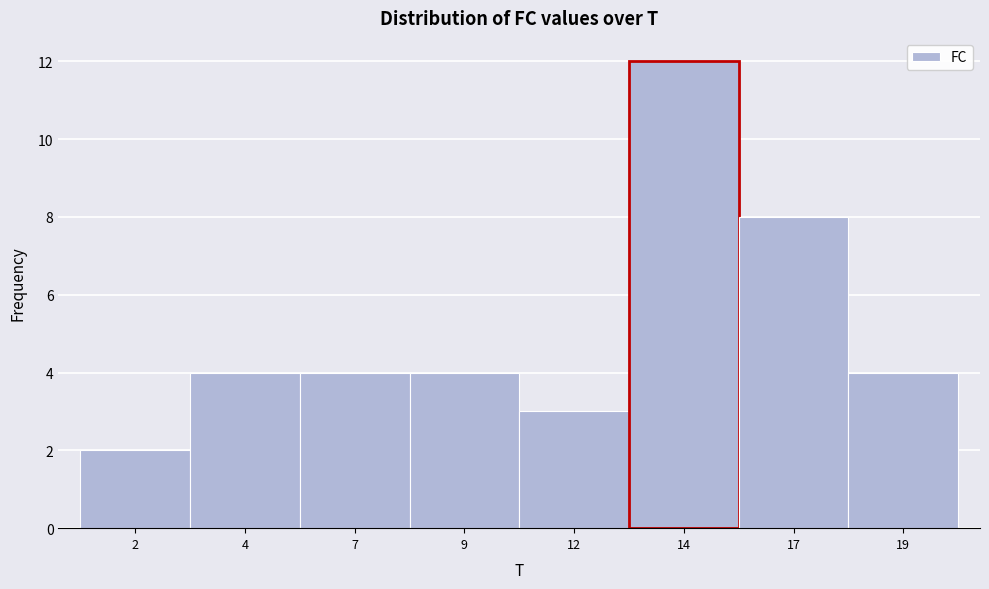

Reading right to left, transcribe all the data shown in this chart.

19=4	17=8	14=12	12=3	9=4	7=4	4=4	2=2